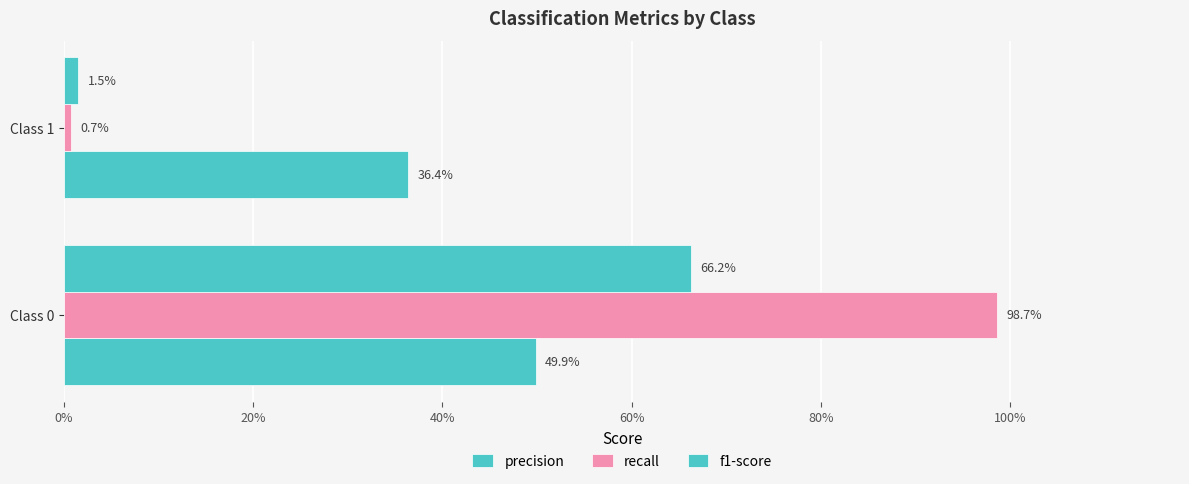

Are the bars horizontal?

Yes